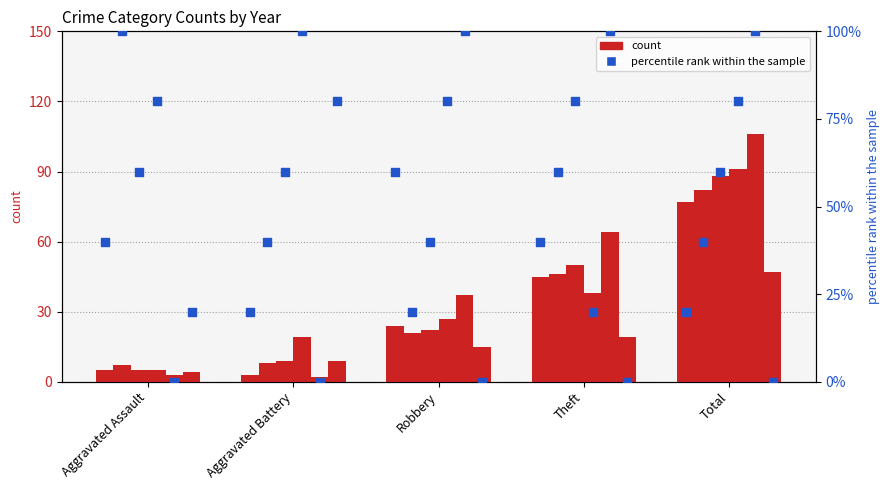

Which has a higher value, Aggravated Assault or Aggravated Battery?

Aggravated Assault